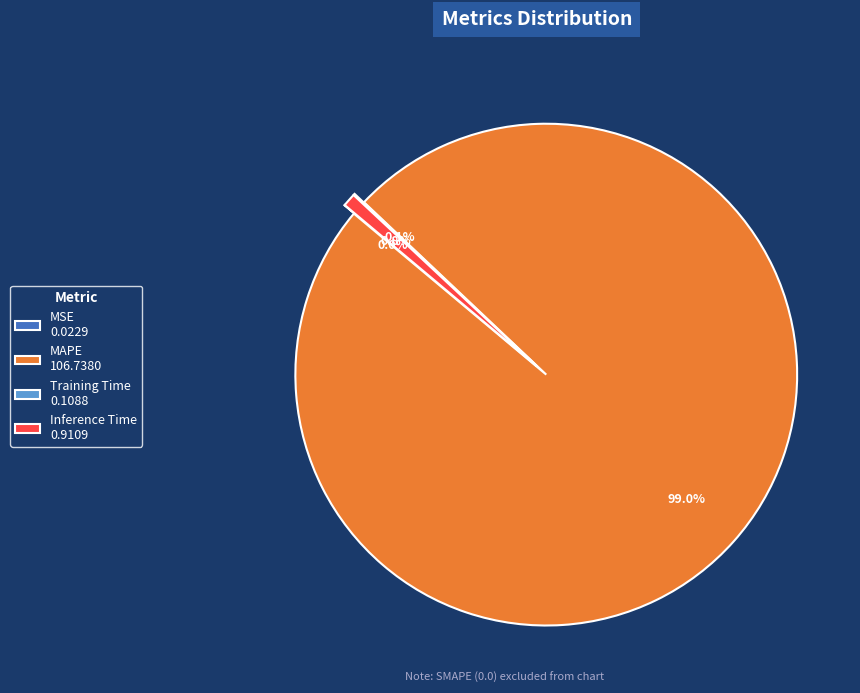

Which slice is the largest?

MAPE 106.7380